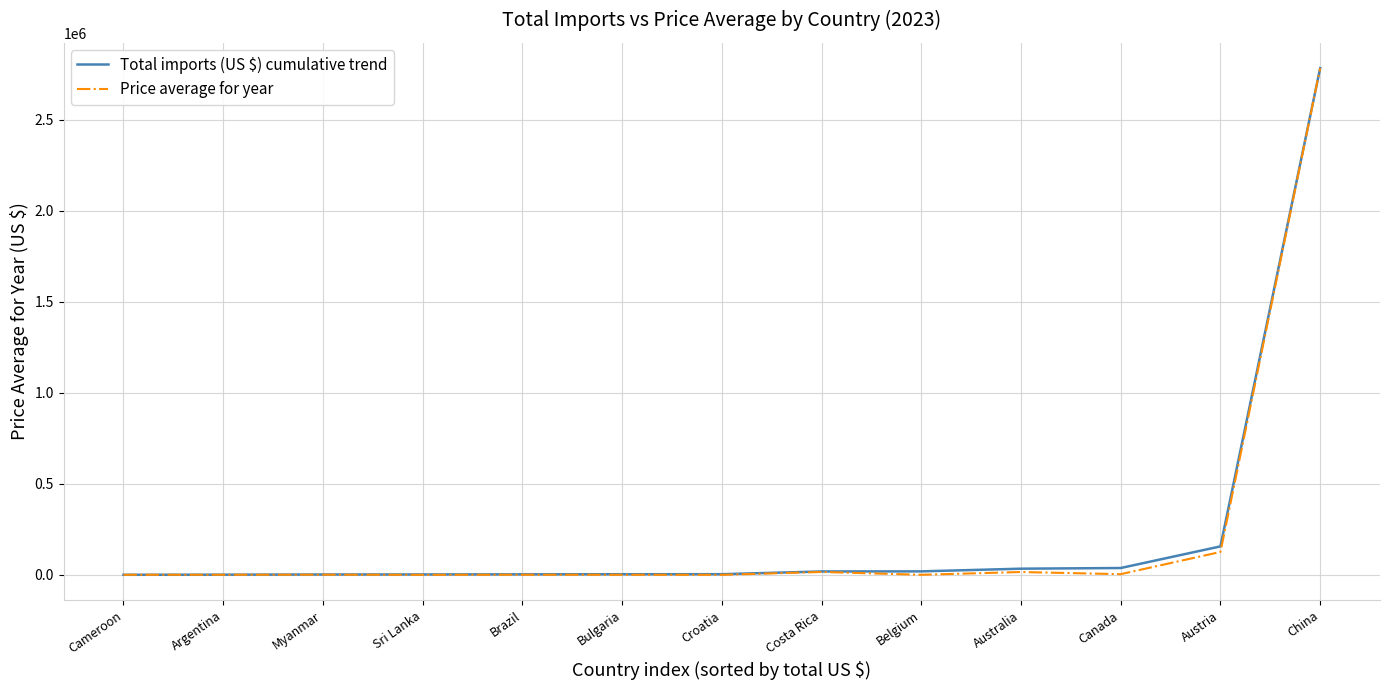

What is the maximum value for Total imports (US $) cumulative trend?

2783759.9